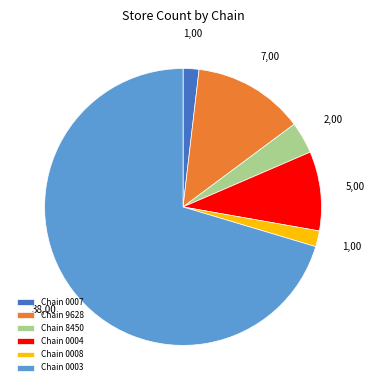

Is the sum of Chain 9628 and Chain 0008 greater than half?

No